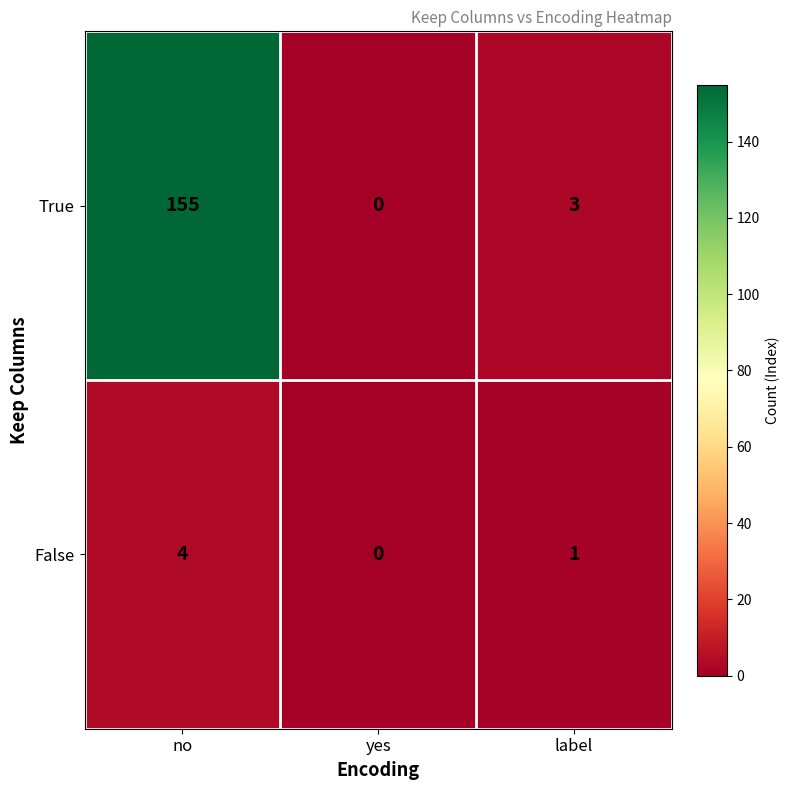

Which series has the widest spread of values?

True